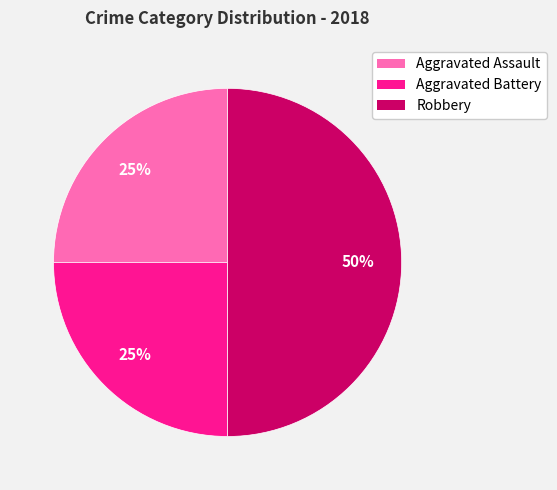

Is it true that Robbery is 57% of the pie?

False